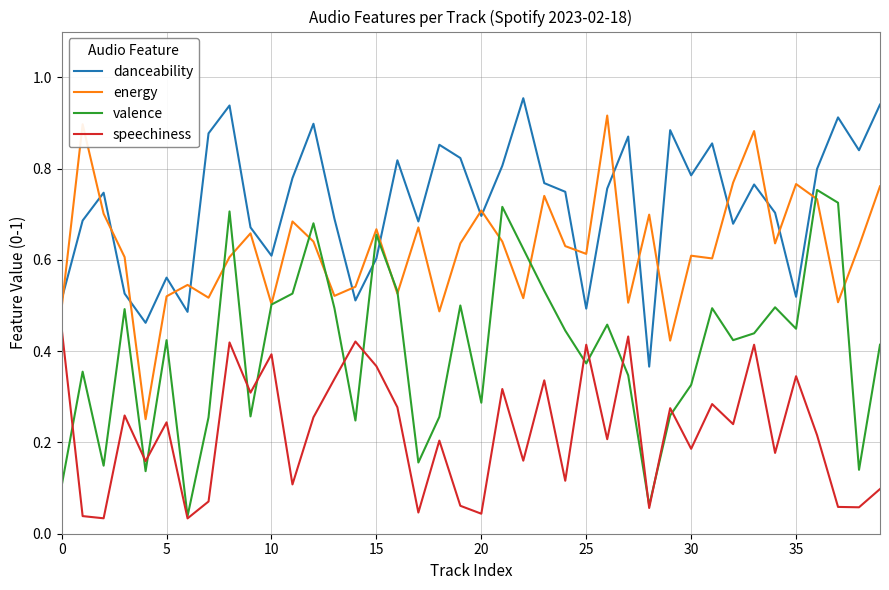

True or false: danceability and speechiness cross at least once.

False